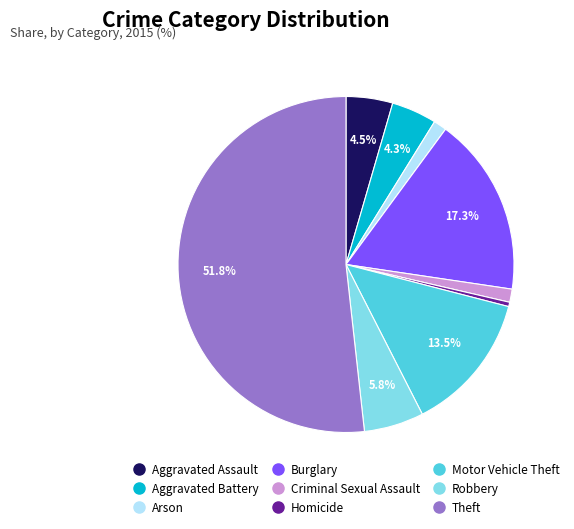

Does any single category account for the majority?

Yes